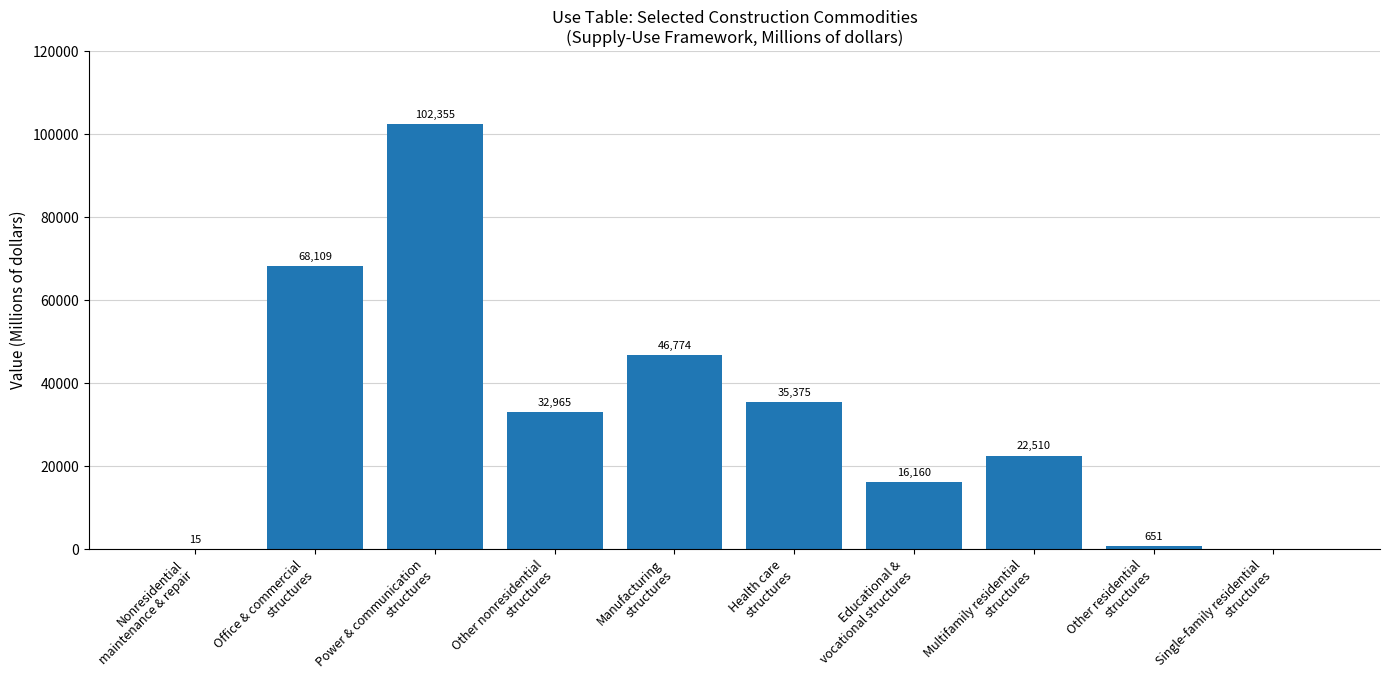

What is the sum of all values?

324914